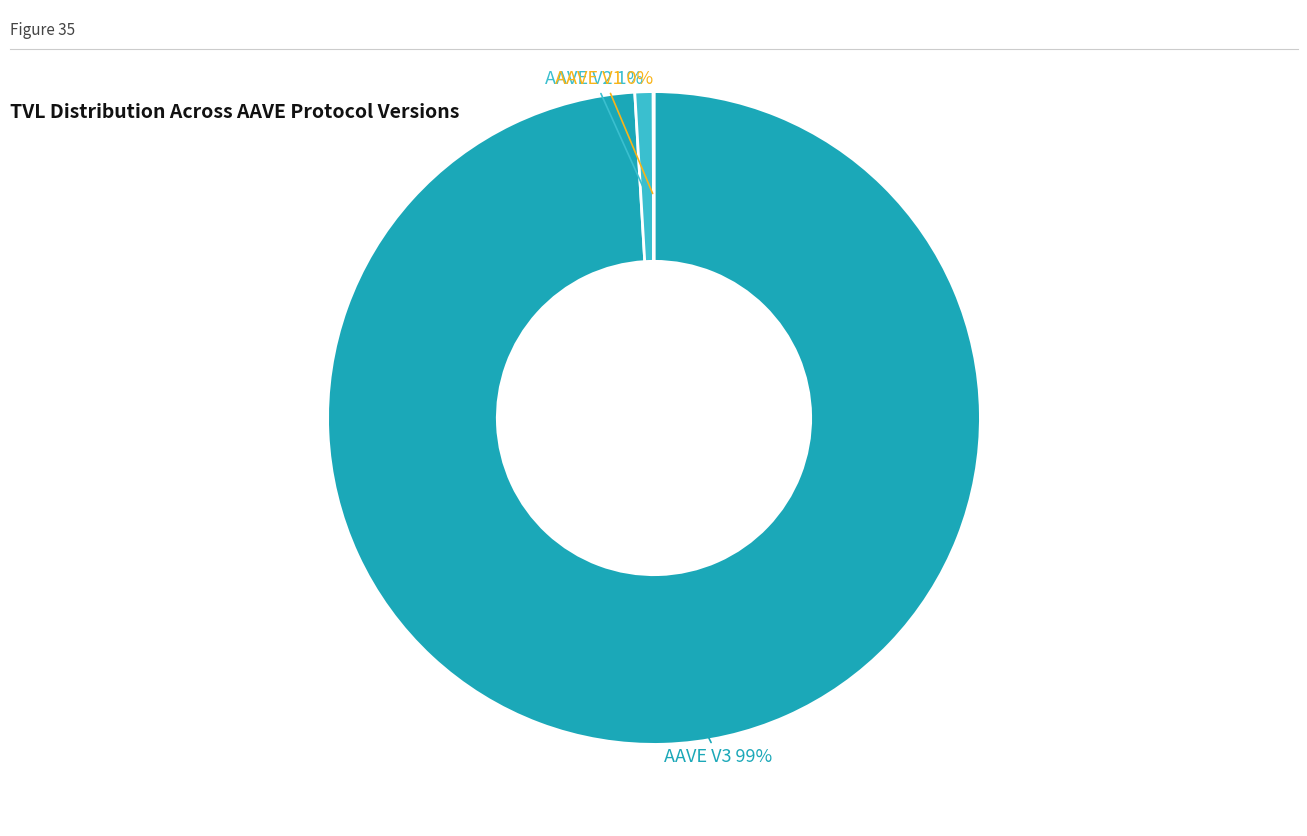

Does any single category account for the majority?

Yes